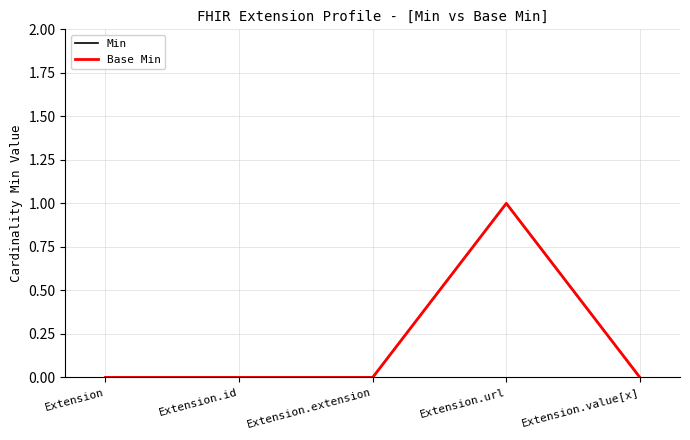

What is the sum of all Min values?

1